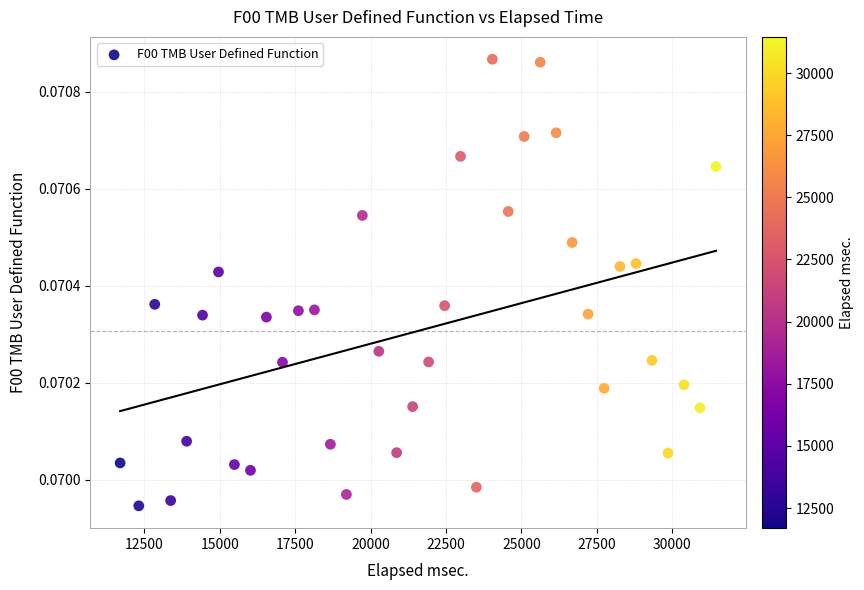

What is the range of X values (max minus min)?

19763.0